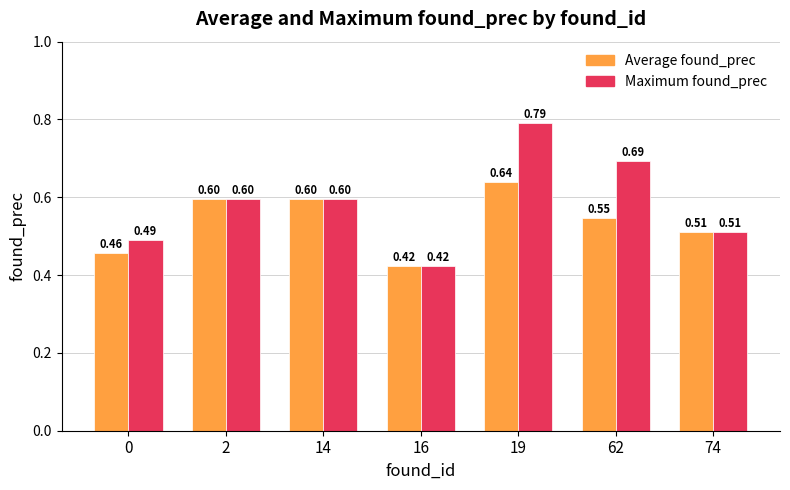

Which series has the widest spread of values?

Maximum found_prec